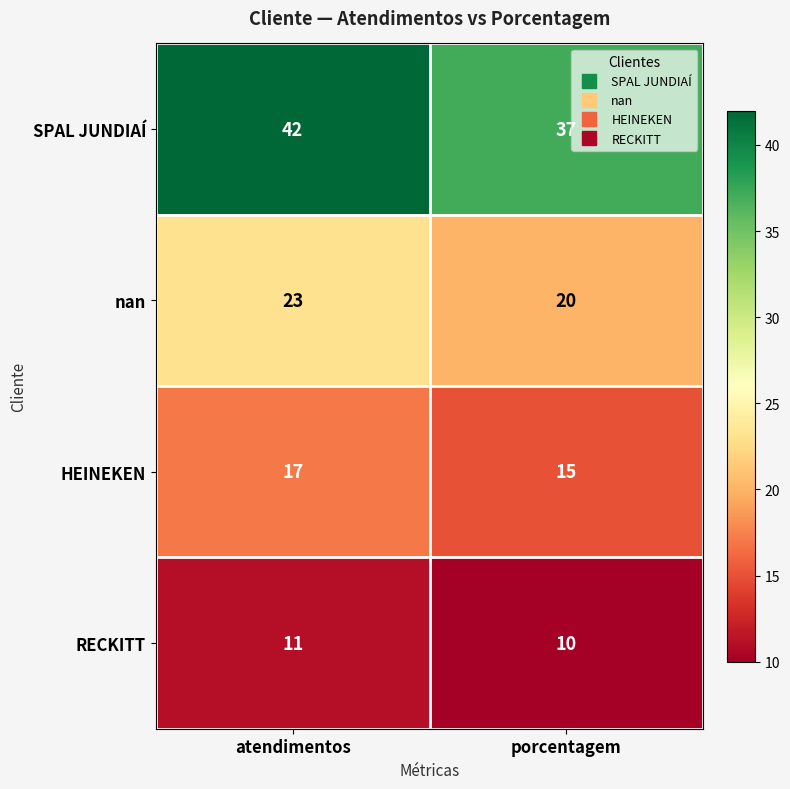

At which label does SPAL JUNDIAÍ reach its minimum?

porcentagem